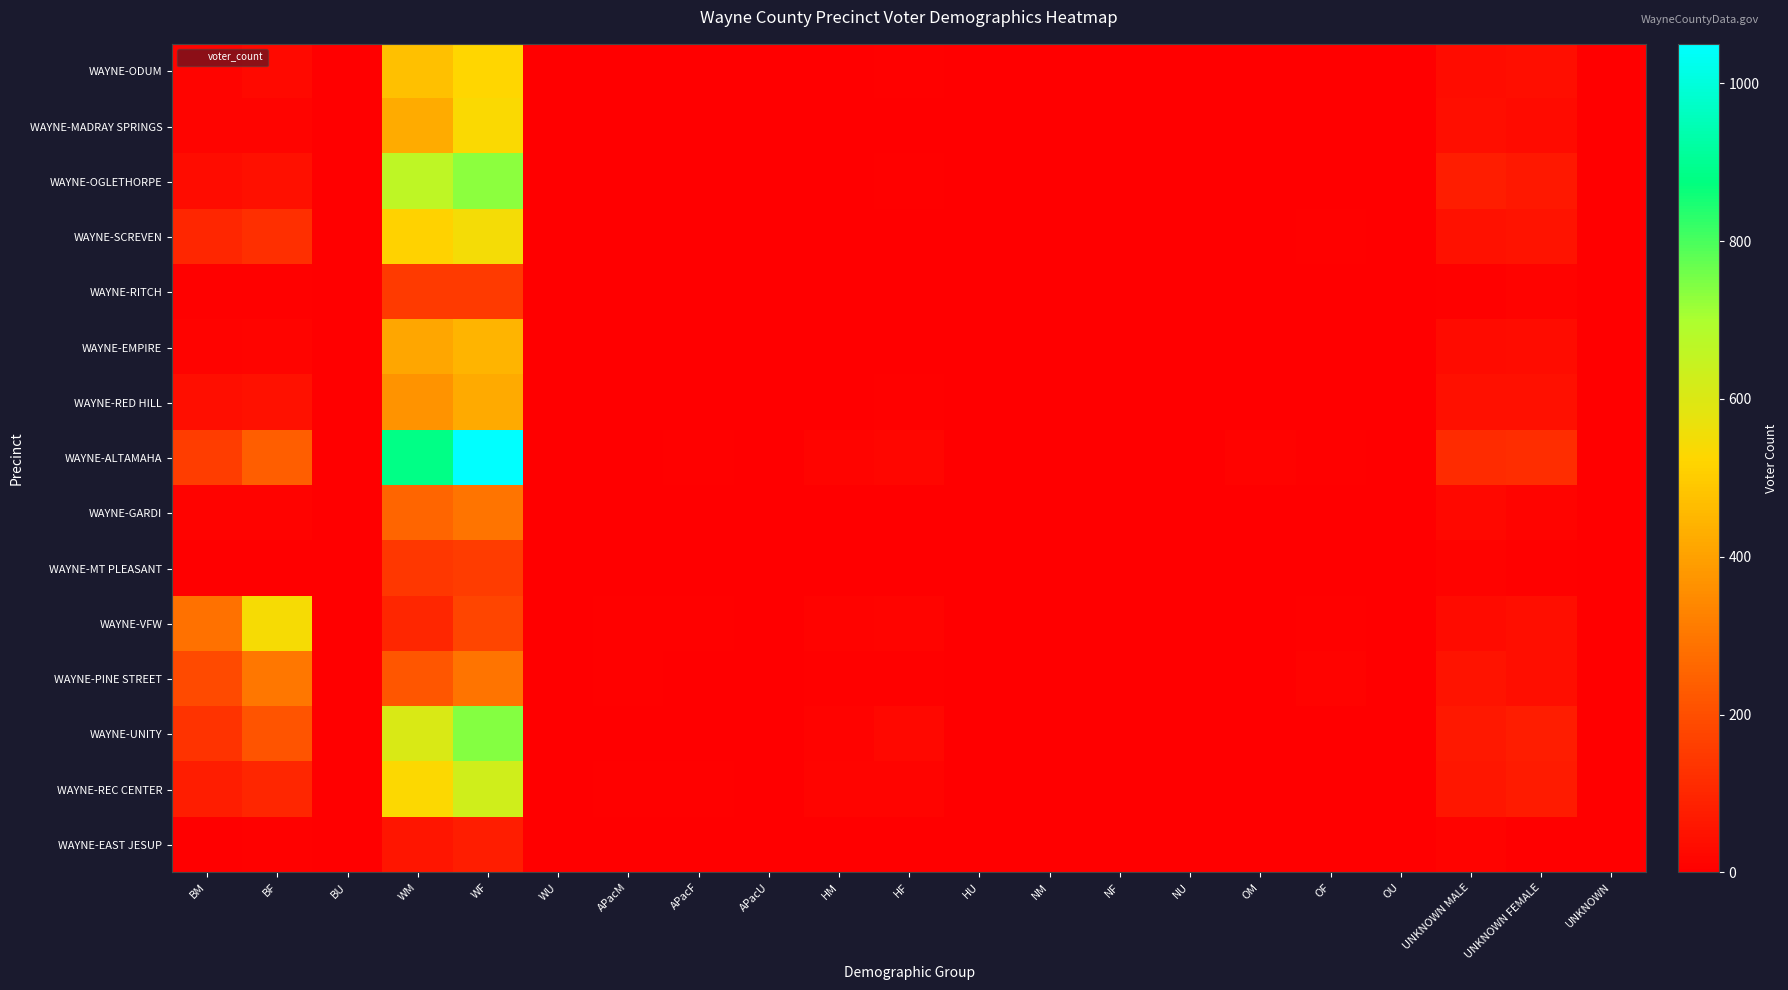

At which category is the sum across all series the highest?

WF